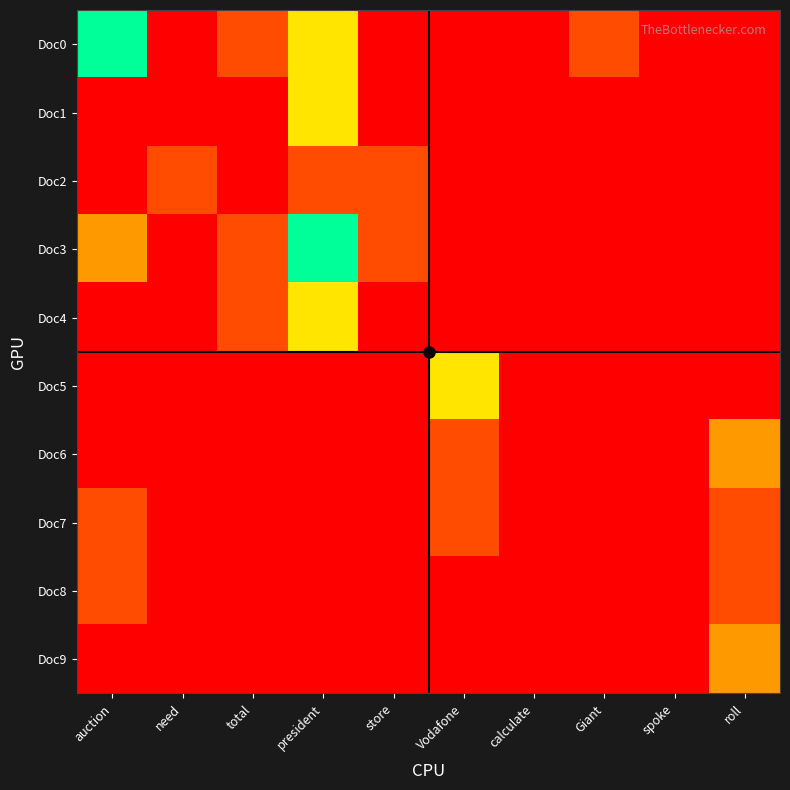

At how many categories does at least one series exceed 0?

8